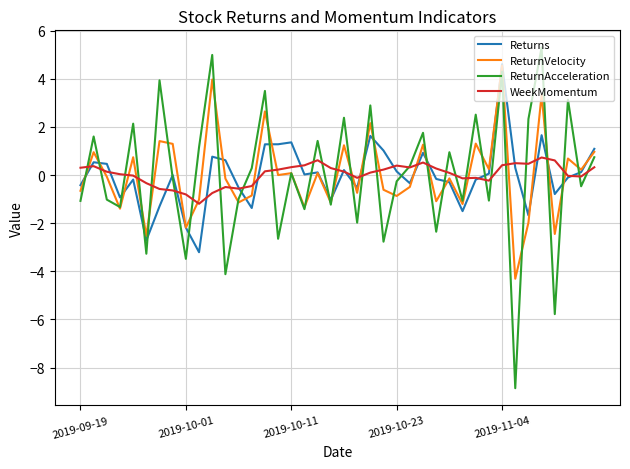

What are all the series names shown in the legend?

Returns, ReturnVelocity, ReturnAcceleration, WeekMomentum